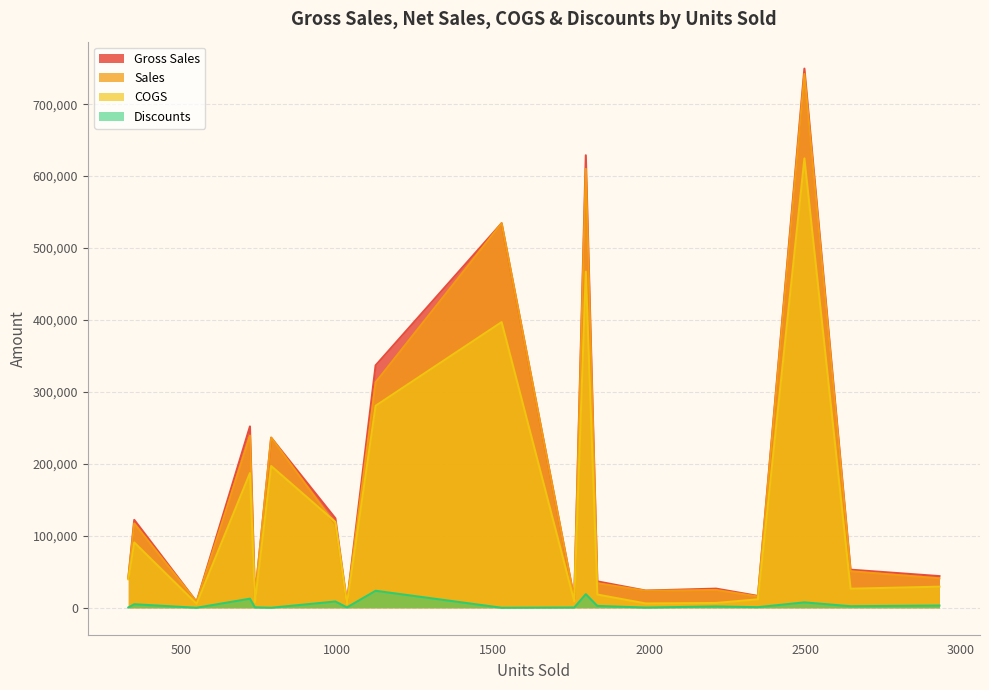

Which series has the widest spread of values?

Gross Sales